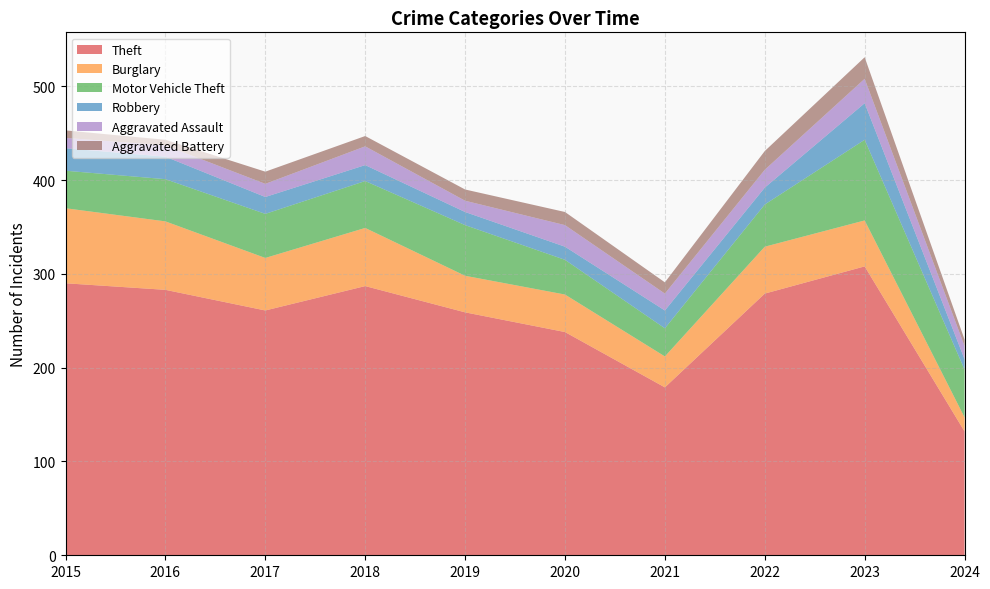

Reading left to right, list all the values displayed in this chart.

Theft: 2015=290	2016=283	2017=261	2018=287	2019=259	2020=238	2021=179	2022=279	2023=308	2024=132
Burglary: 2015=80	2016=73	2017=56	2018=62	2019=39	2020=40	2021=33	2022=50	2023=49	2024=15
Motor Vehicle Theft: 2015=40	2016=45	2017=47	2018=50	2019=54	2020=37	2021=30	2022=45	2023=86	2024=51
Robbery: 2015=24	2016=24	2017=18	2018=17	2019=14	2020=14	2021=19	2022=18	2023=39	2024=11
Aggravated Assault: 2015=11	2016=12	2017=14	2018=20	2019=12	2020=23	2021=18	2022=19	2023=26	2024=14
Aggravated Battery: 2015=8	2016=6	2017=13	2018=11	2019=12	2020=14	2021=12	2022=20	2023=23	2024=7